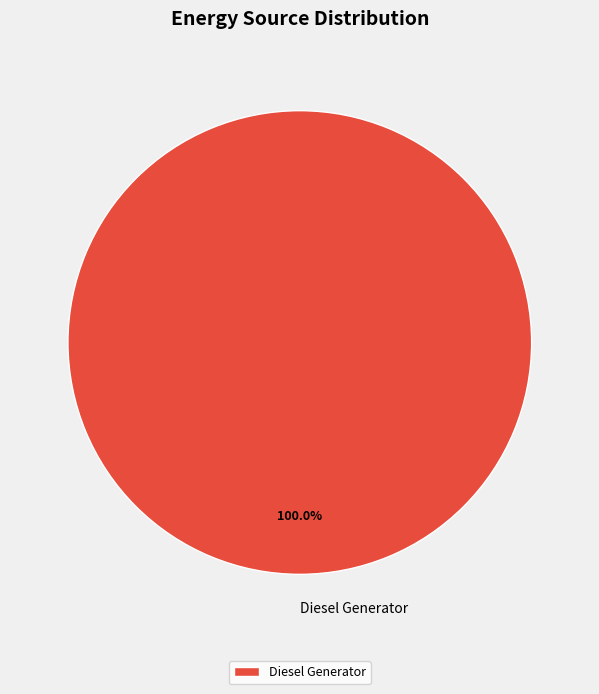

Rank the categories by value from lowest to highest.

Diesel Generator